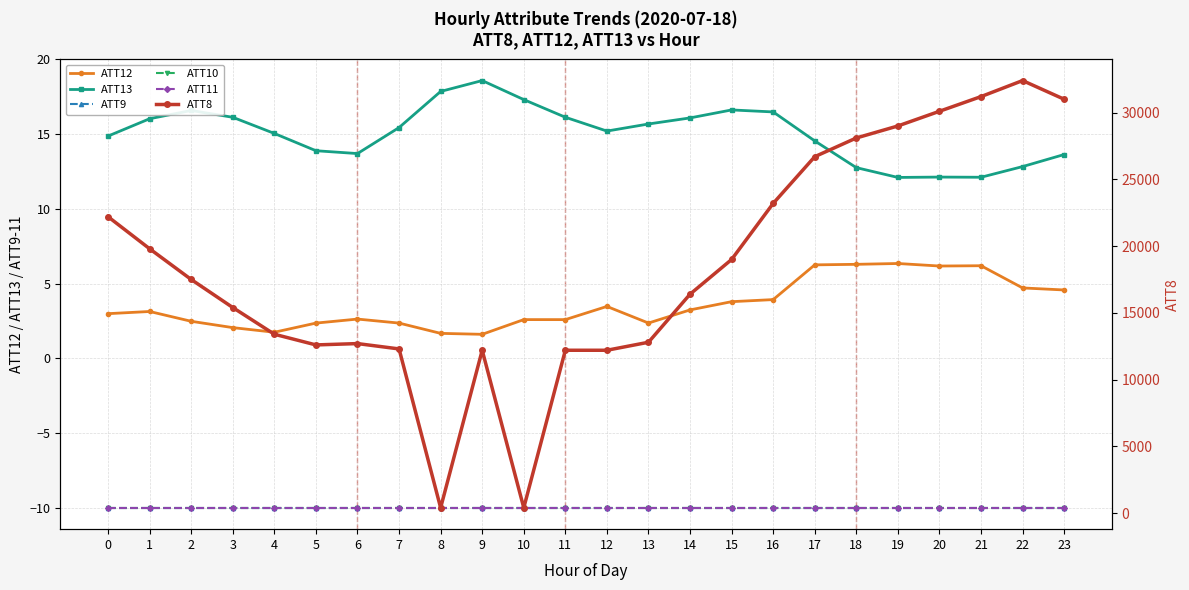

Rank the series at 3 from highest to lowest value.

ATT8, ATT13, ATT12, ATT9, ATT10, ATT11